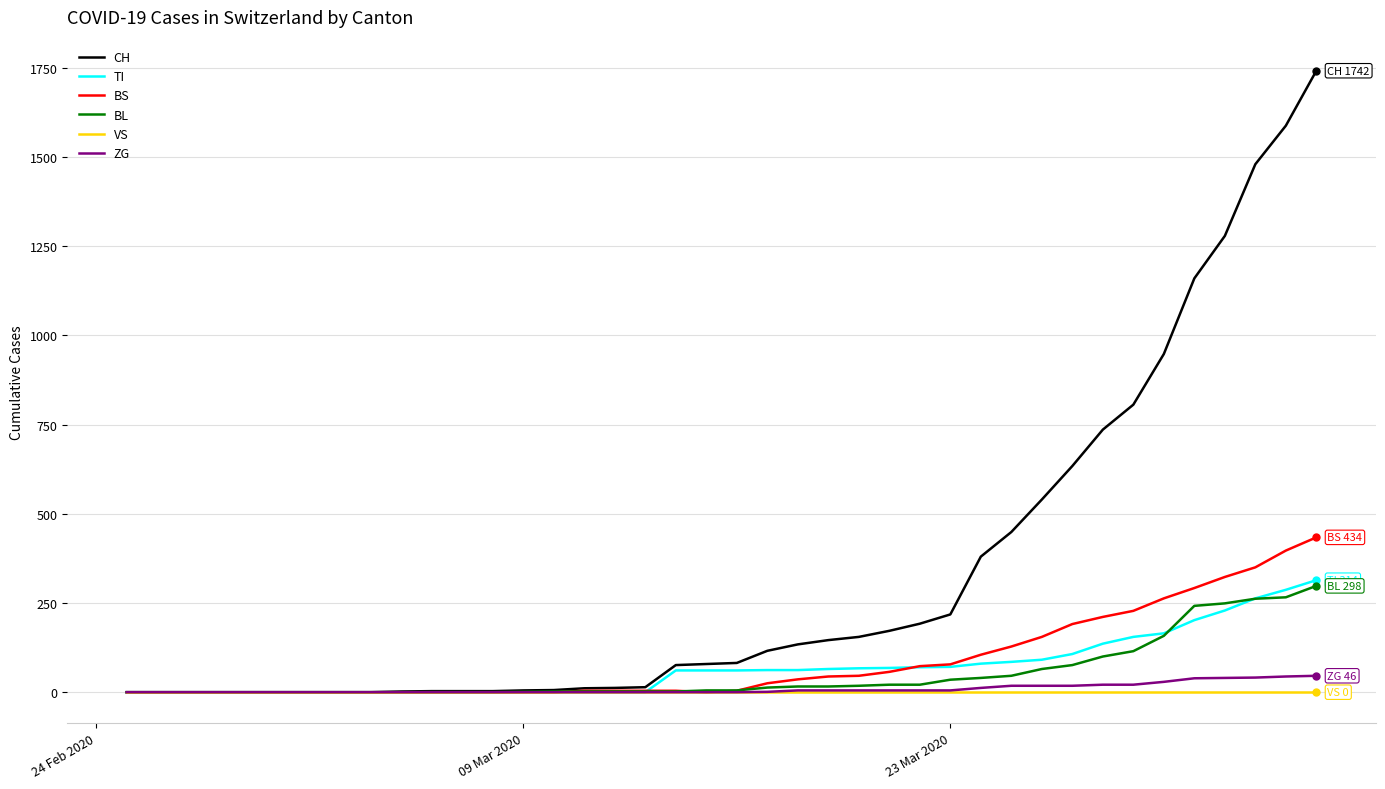

Which series has the largest total across all categories?

CH